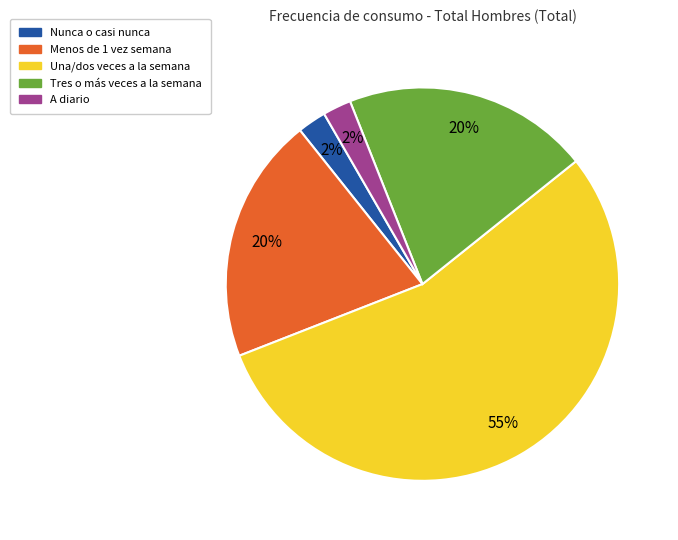

Do A diario and Menos de 1 vez semana together represent more than half of the pie?

No